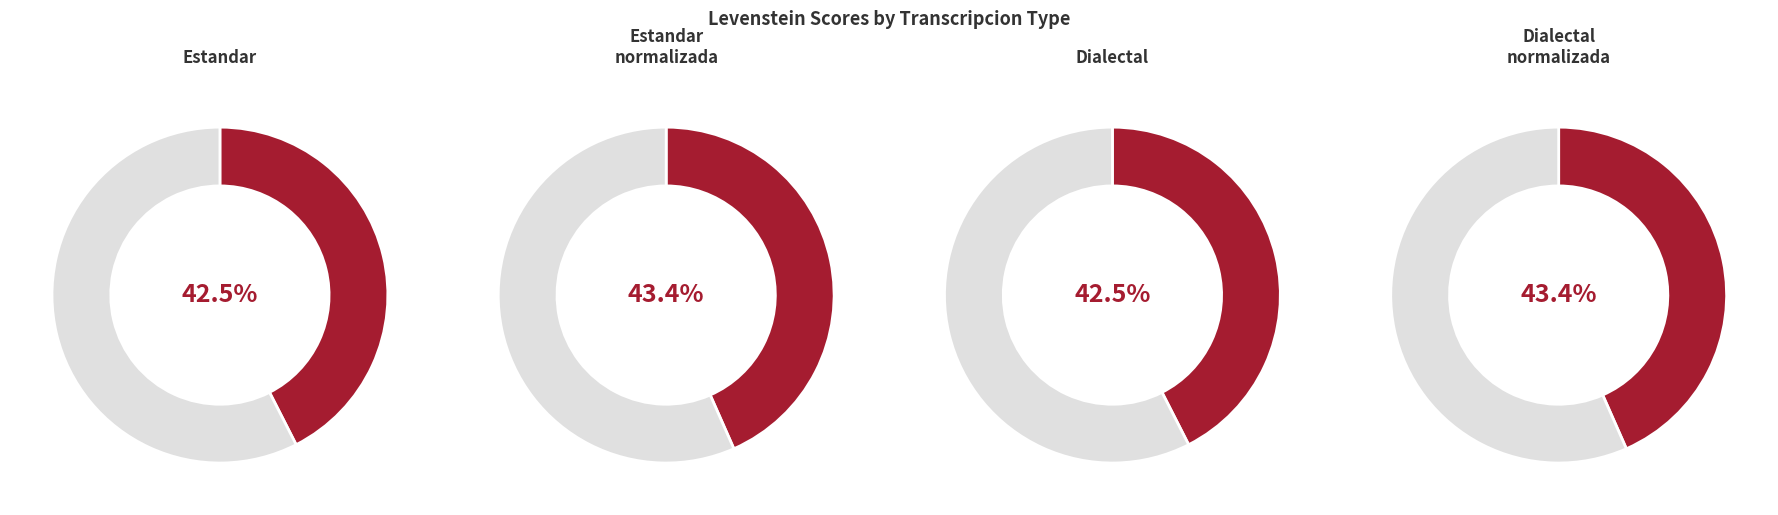

Rank the categories by value from highest to lowest.

Estandar_normalizada, Dialectal_normalizada, Estandar, Dialectal